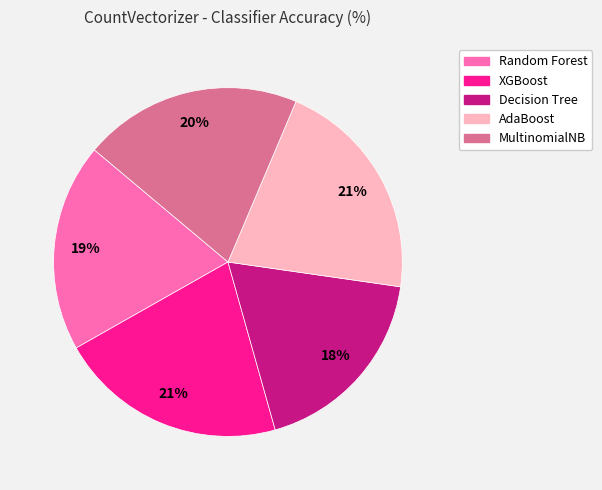

To the nearest percent, what is the average slice percentage?

20%